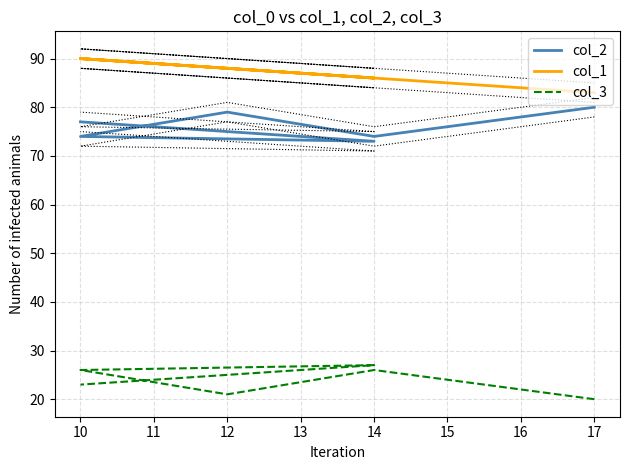

At how many categories does at least one series exceed 21?

6